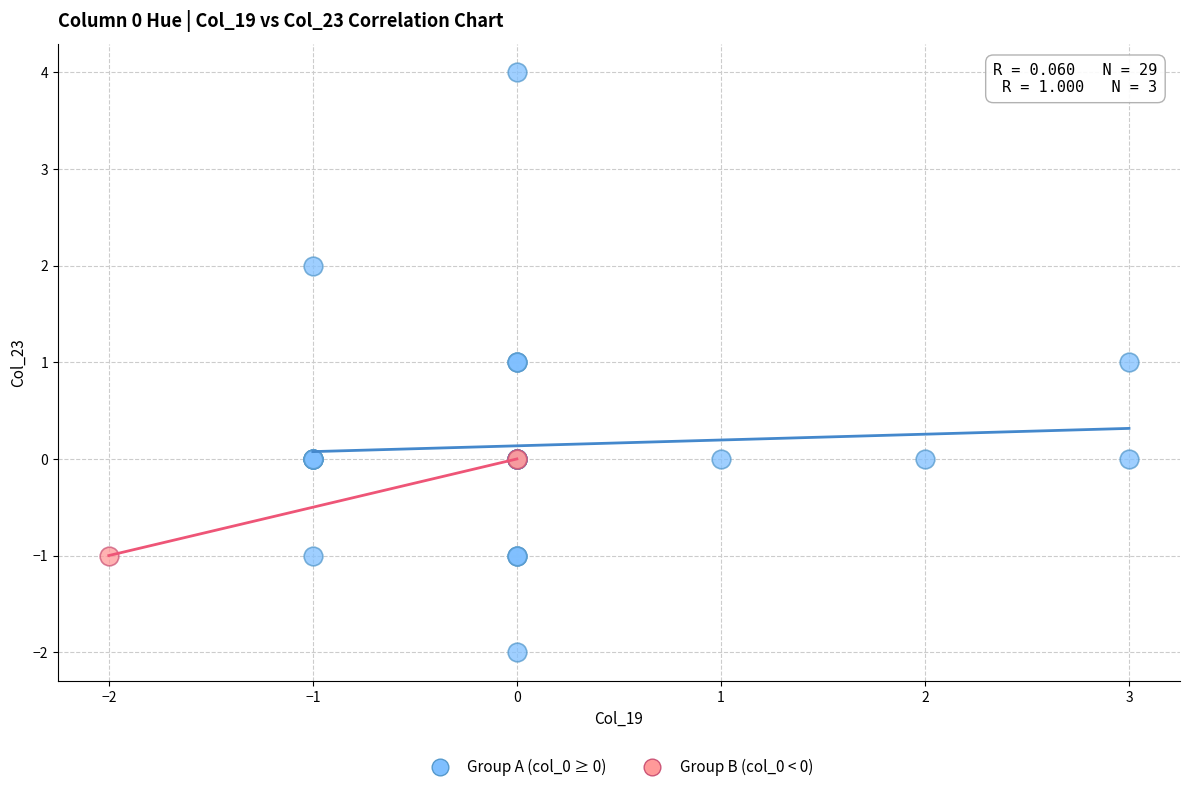

Which series reaches the maximum Y coordinate?

Group A (col_0 ≥ 0)